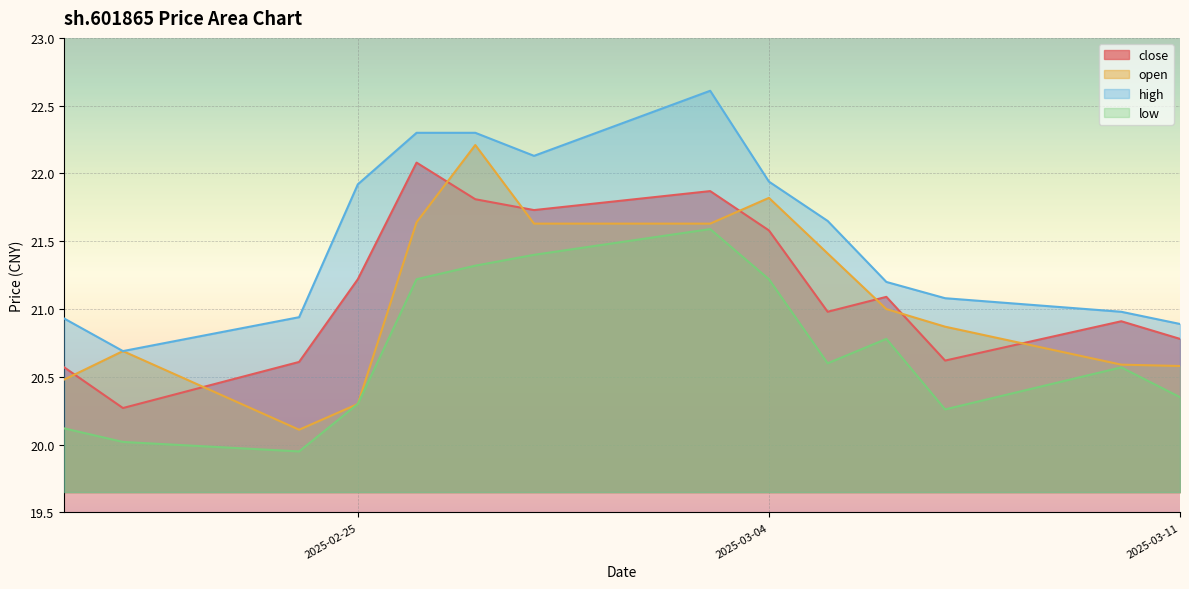

How many values in the low series are below 20?

1